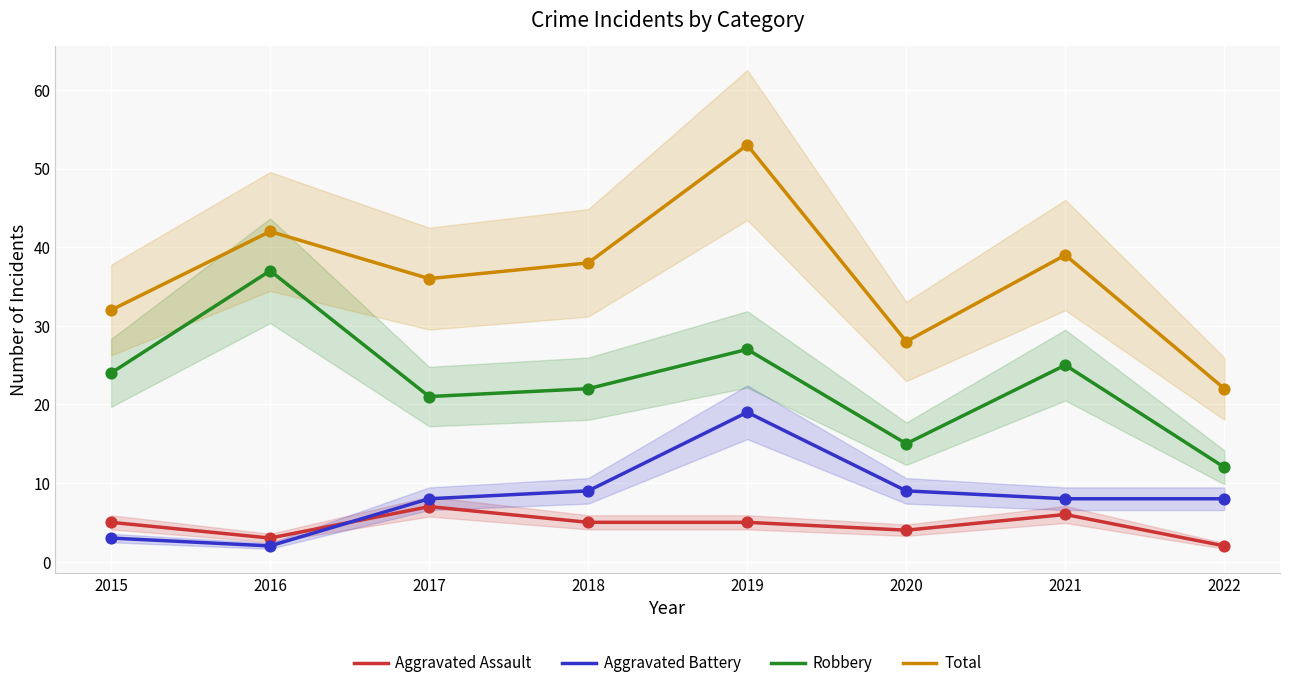

At how many categories does at least one series exceed 25?

7